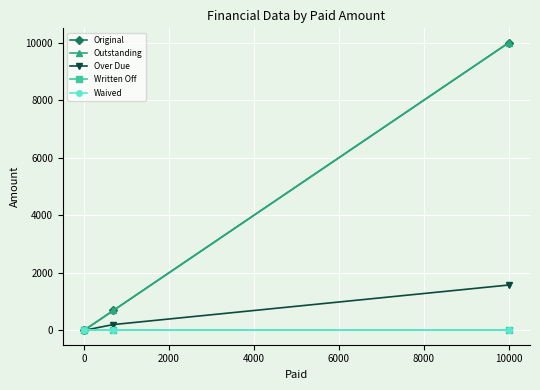

What is the difference between the maximum and minimum values in the Original series?

10000.0